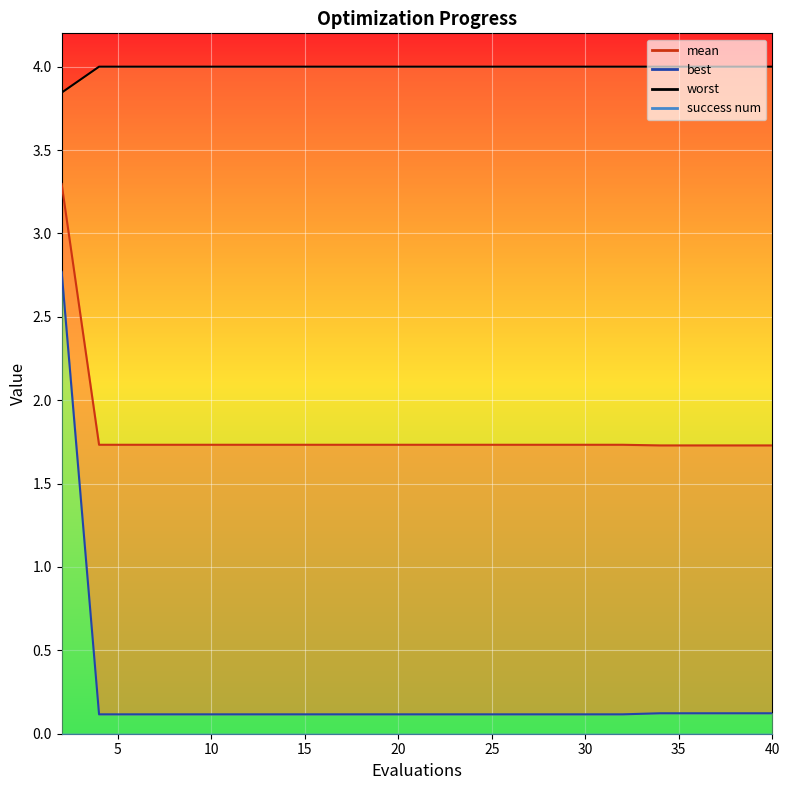

Between 26 and 36, which is larger?

26